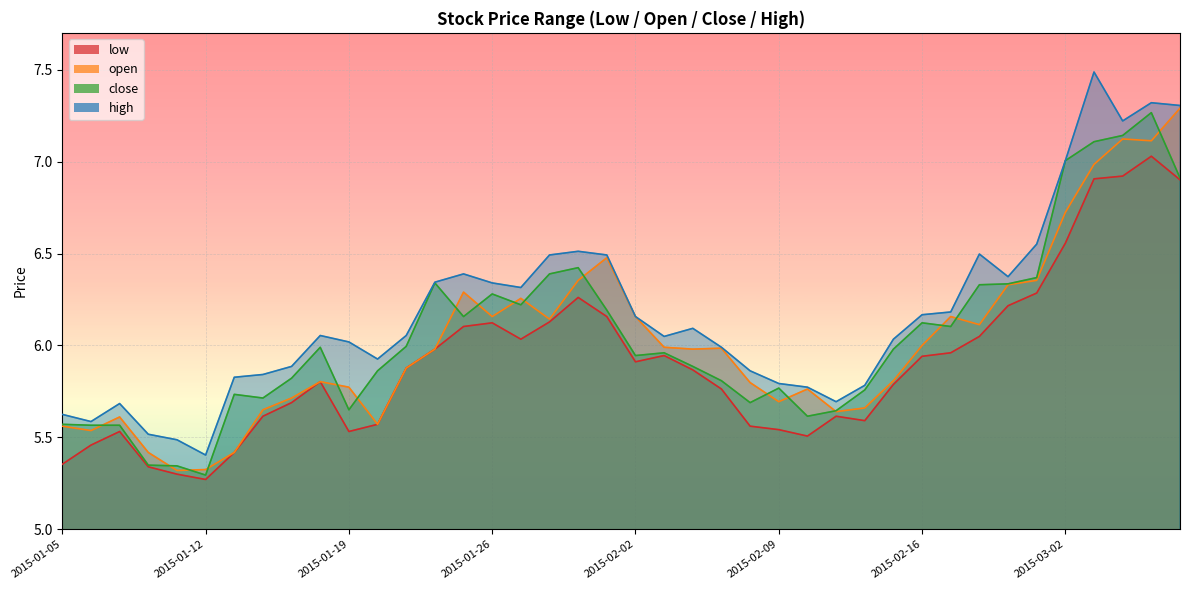

Rank the series at 2015-02-03 from lowest to highest value.

low, close, open, high